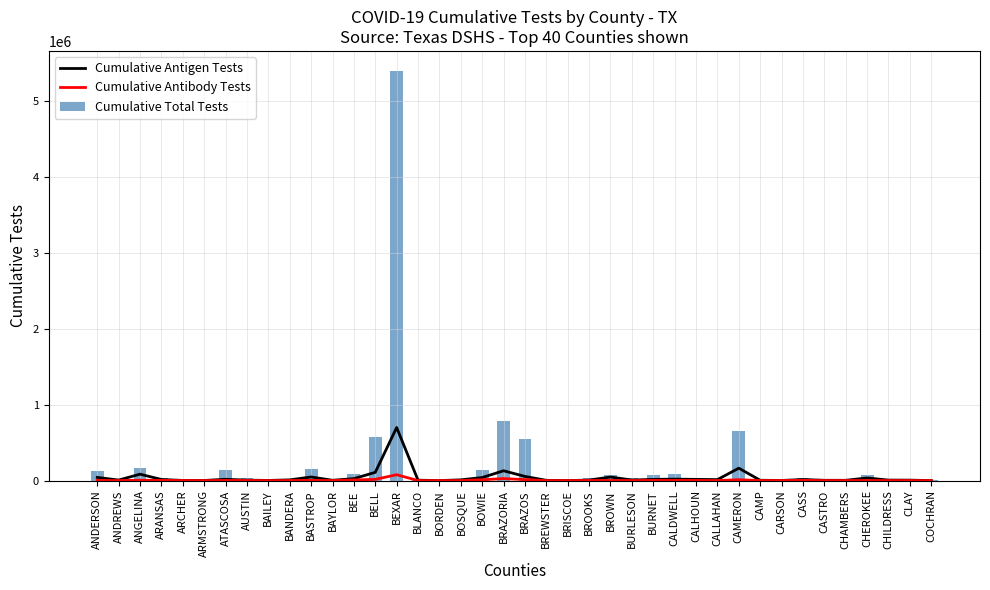

How many data points in Cumulative Antibody Tests are above 1263?

19